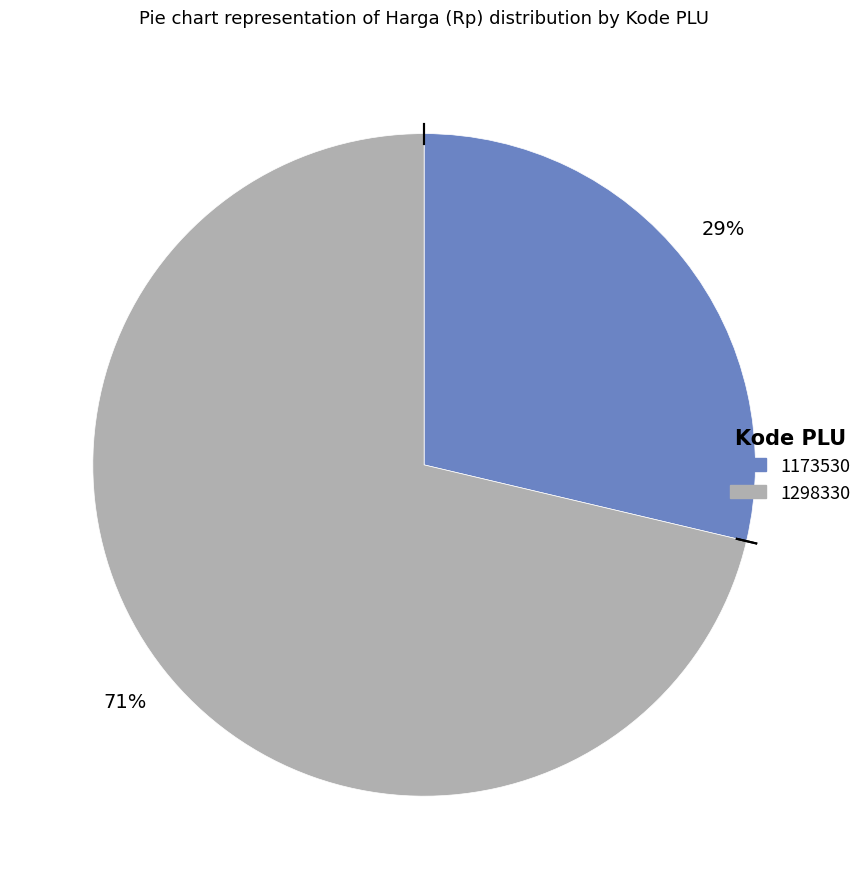

To the nearest percent, what percentage of the pie is 1298330?

71%